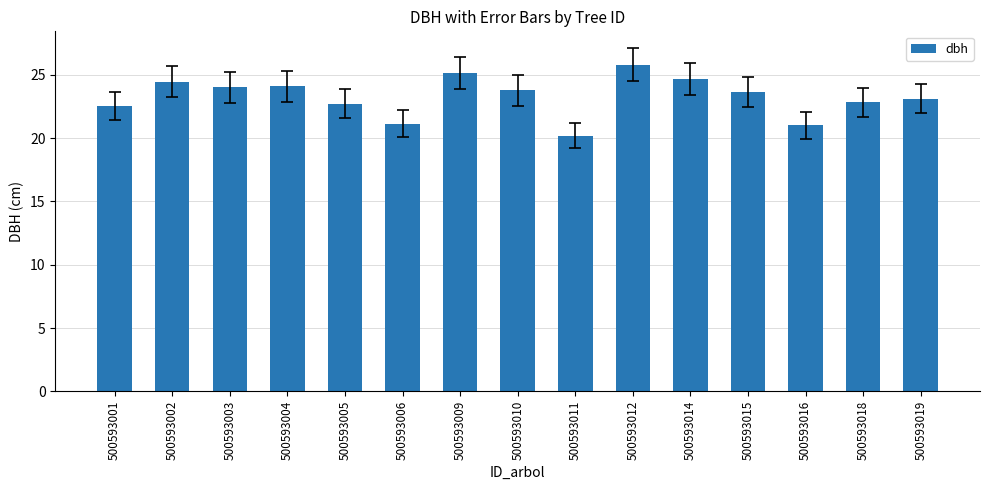

What is the average value?

23.3